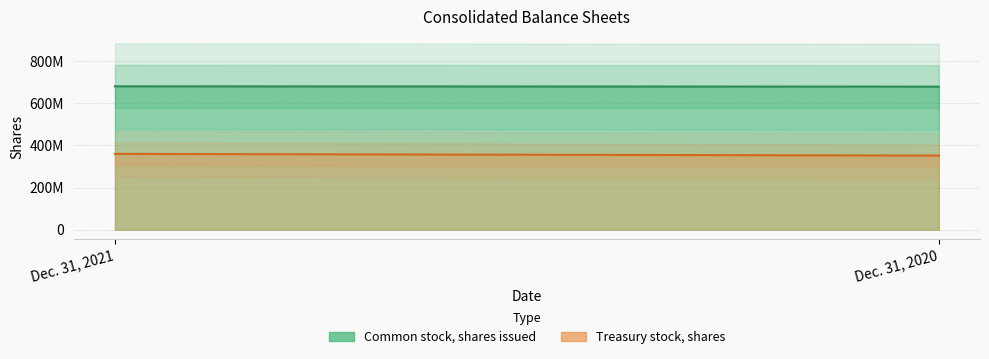

List the series in order of their overall mean, highest first.

Common stock, shares issued, Treasury stock, shares